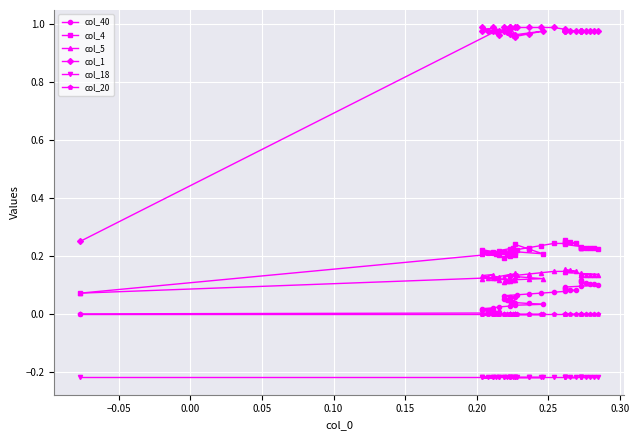

The col_20 series shows -0.0 at −0.05. True or false?

False